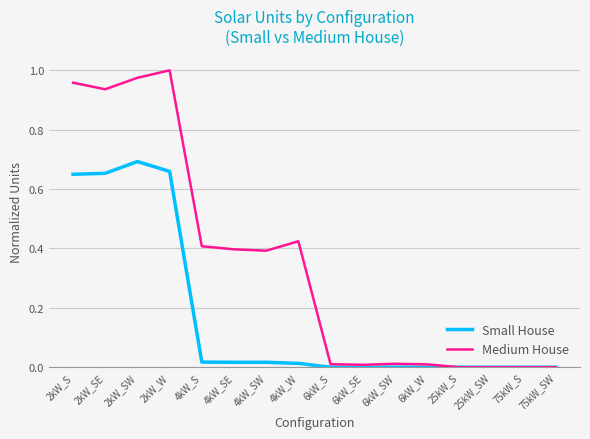

At which category does the chart reach its peak across all series?

2kW_W